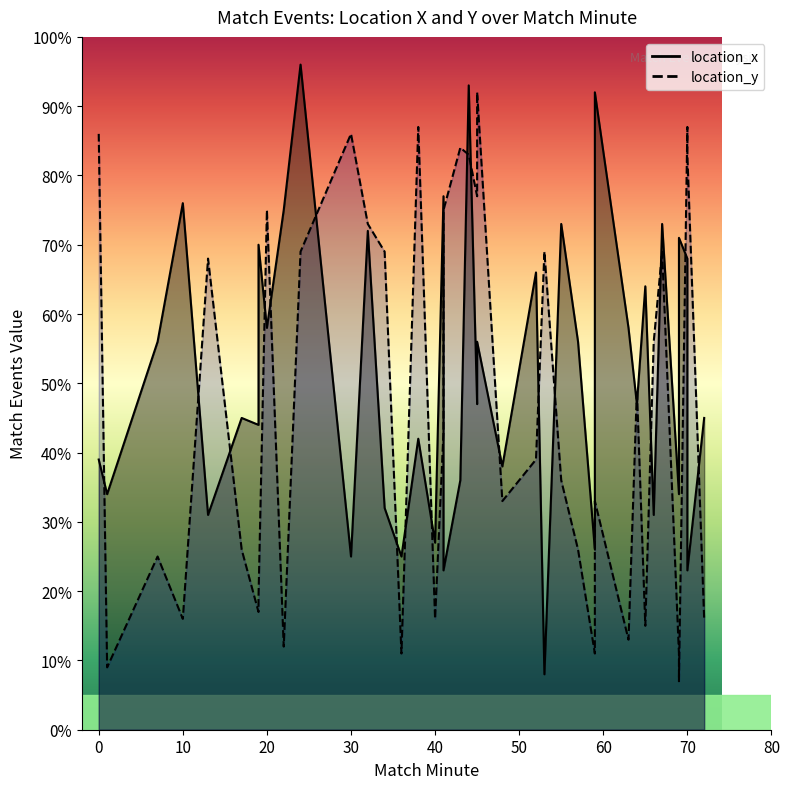

How many times do location_x and location_y cross each other?

21